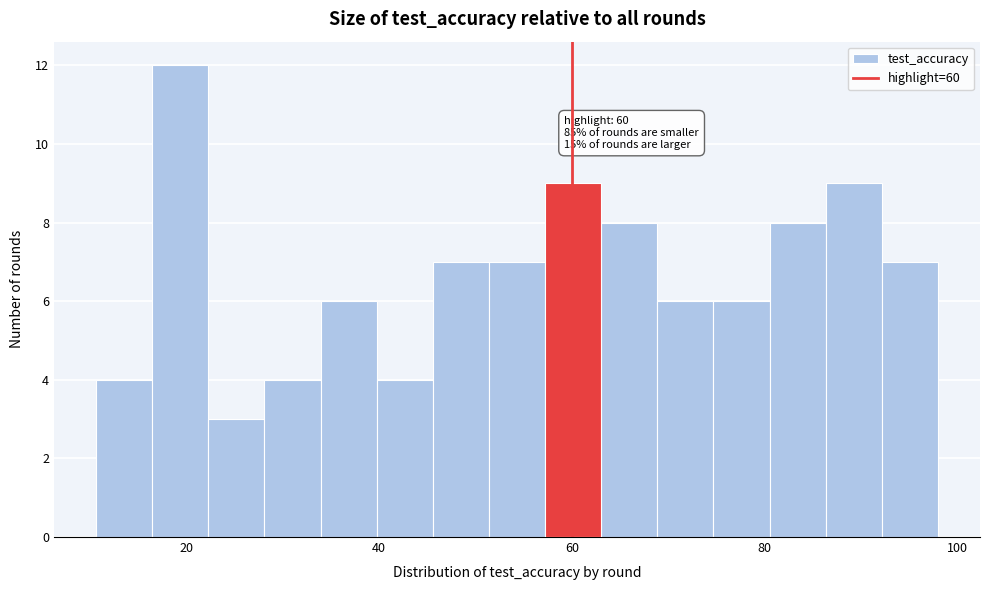

Read against the x-axis, roughly where is the centre of the tallest bar?

20